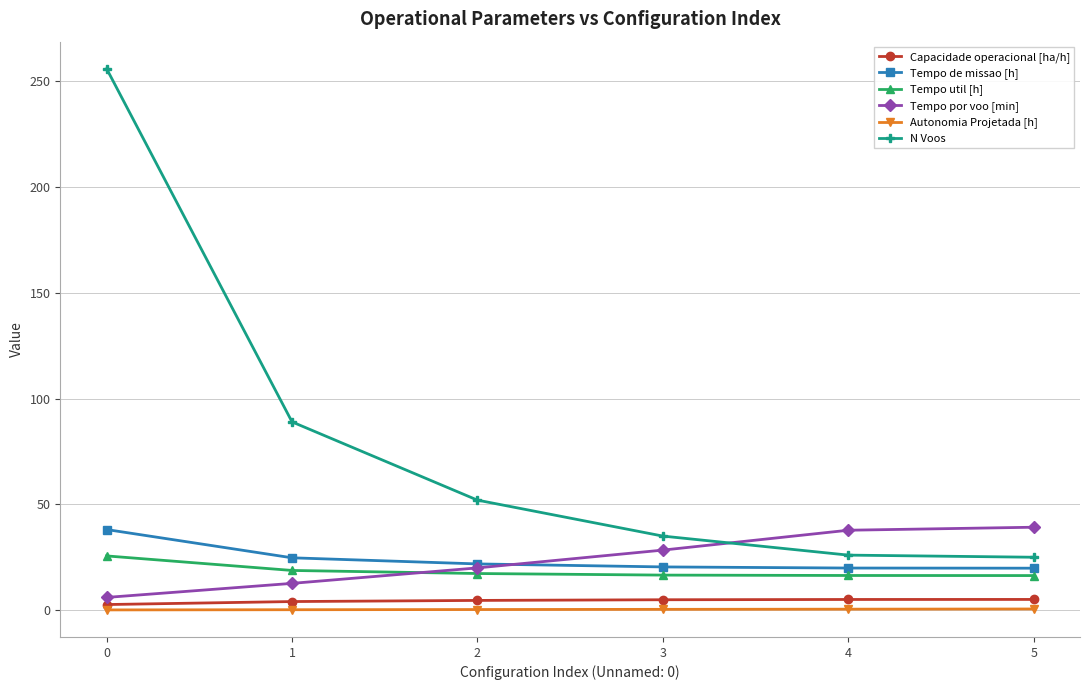

What is the approximate value of Tempo por voo [min] at 1?

12.6